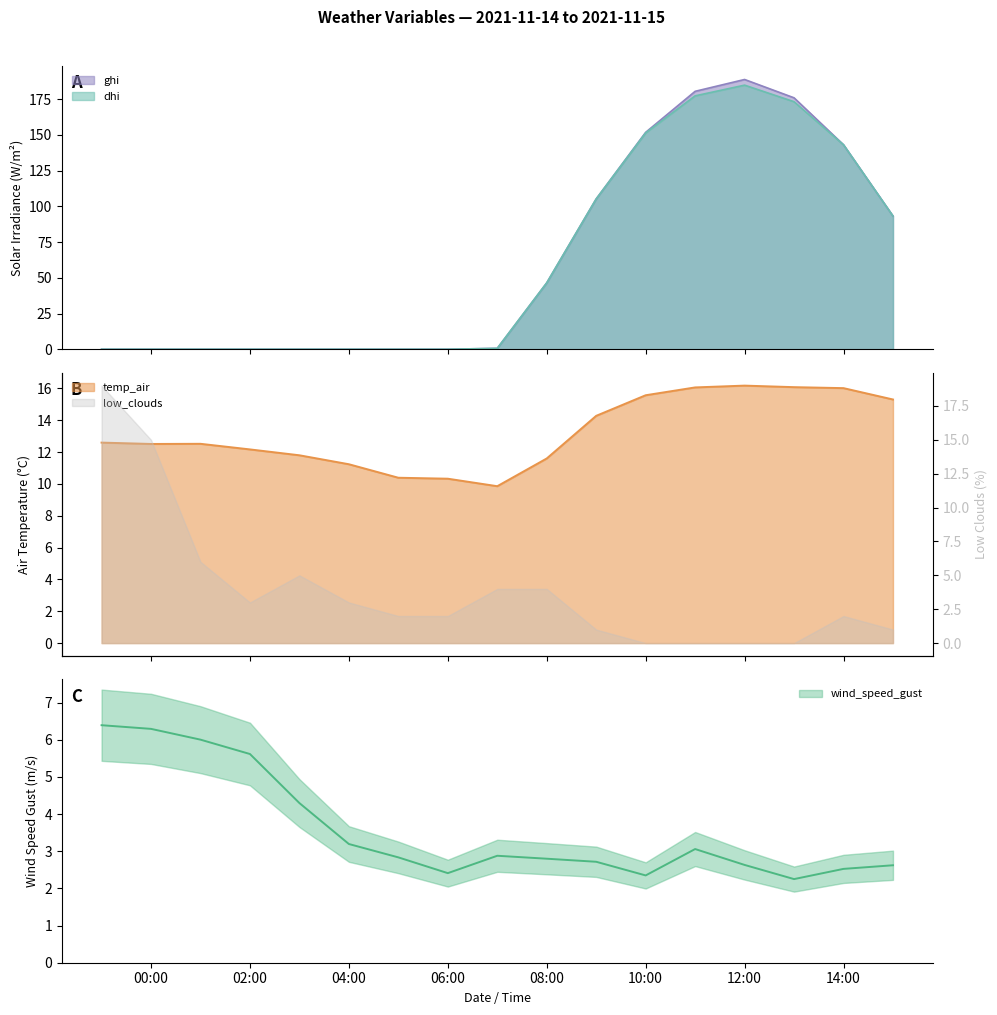

What is the maximum value for dhi?

184.9